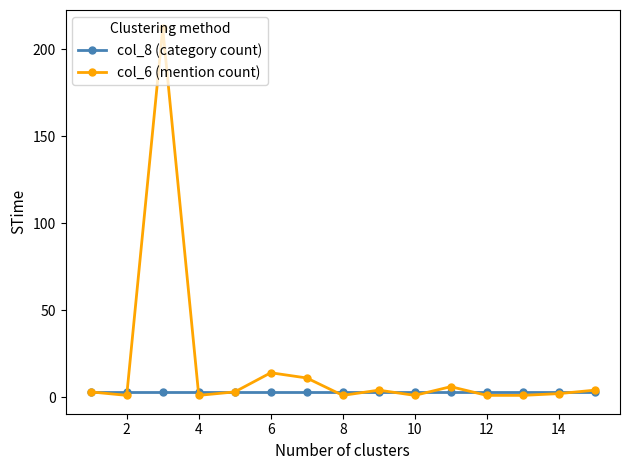

Rank the series by their average value, from lowest to highest.

col_8 (category count), col_6 (mention count)